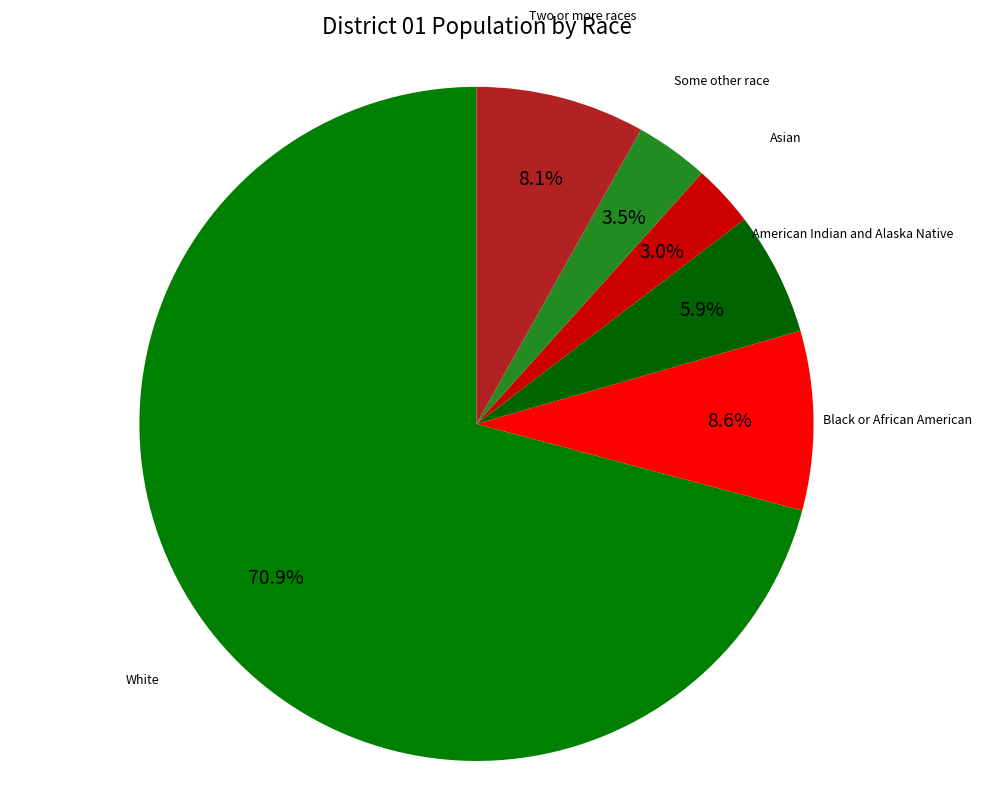

The Black or African American slice represents 9% of the pie. True or false?

True